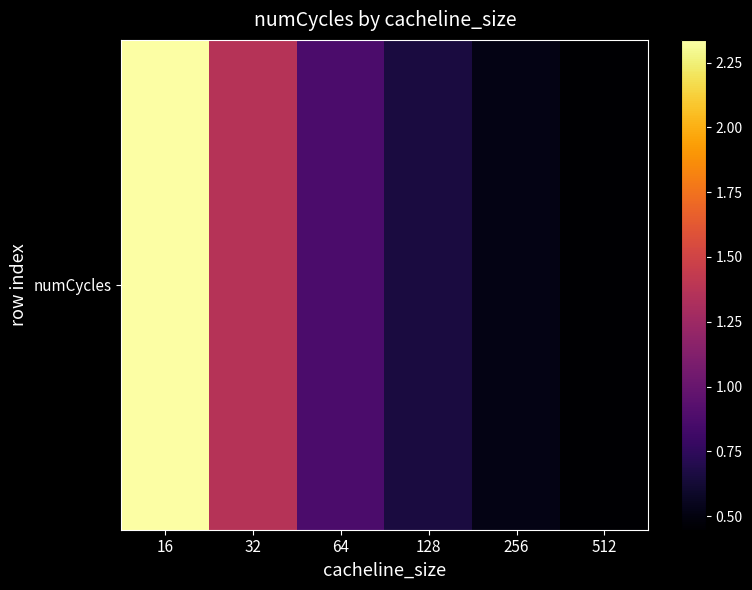

Is it true that the value at 64 is 86934353?

True